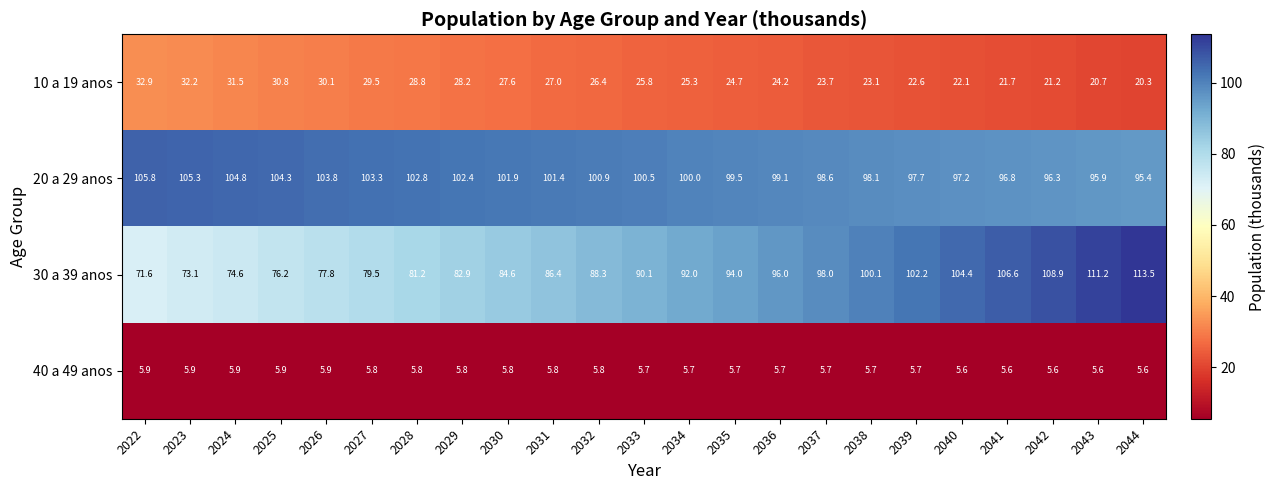

Rank the series at 2035 from lowest to highest value.

40 a 49 anos, 10 a 19 anos, 30 a 39 anos, 20 a 29 anos